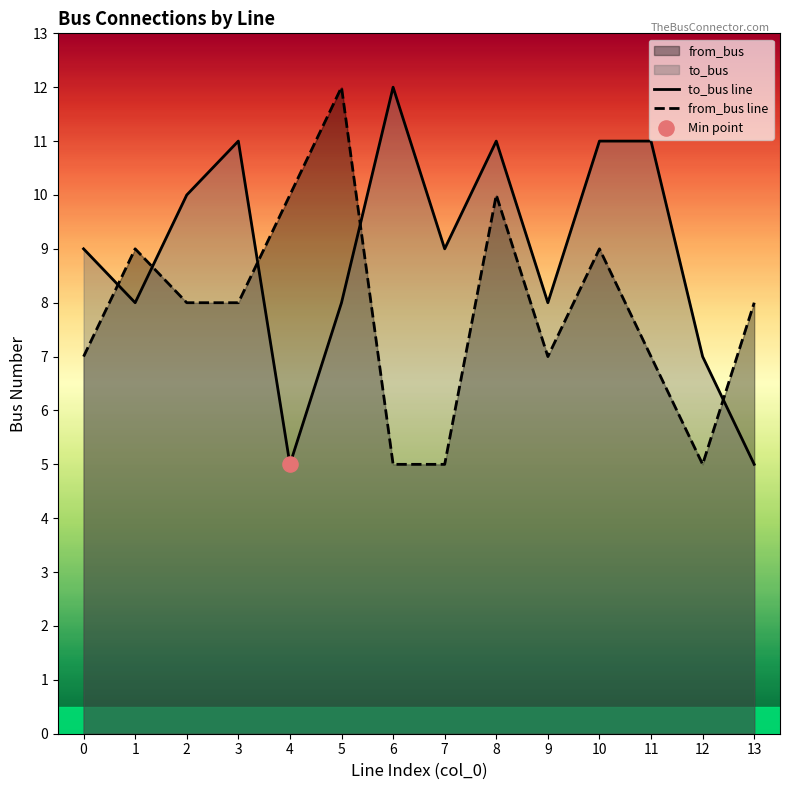

What is the total value across all series at 10?

20